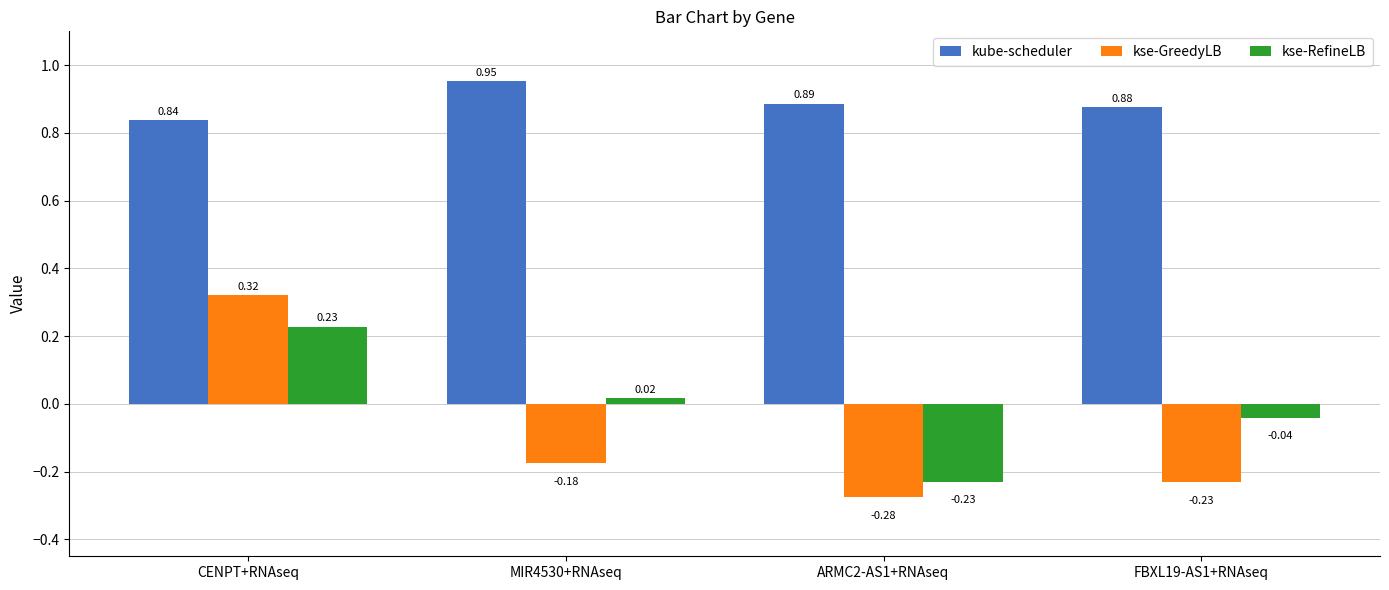

Which series has the largest total across all categories?

kube-scheduler